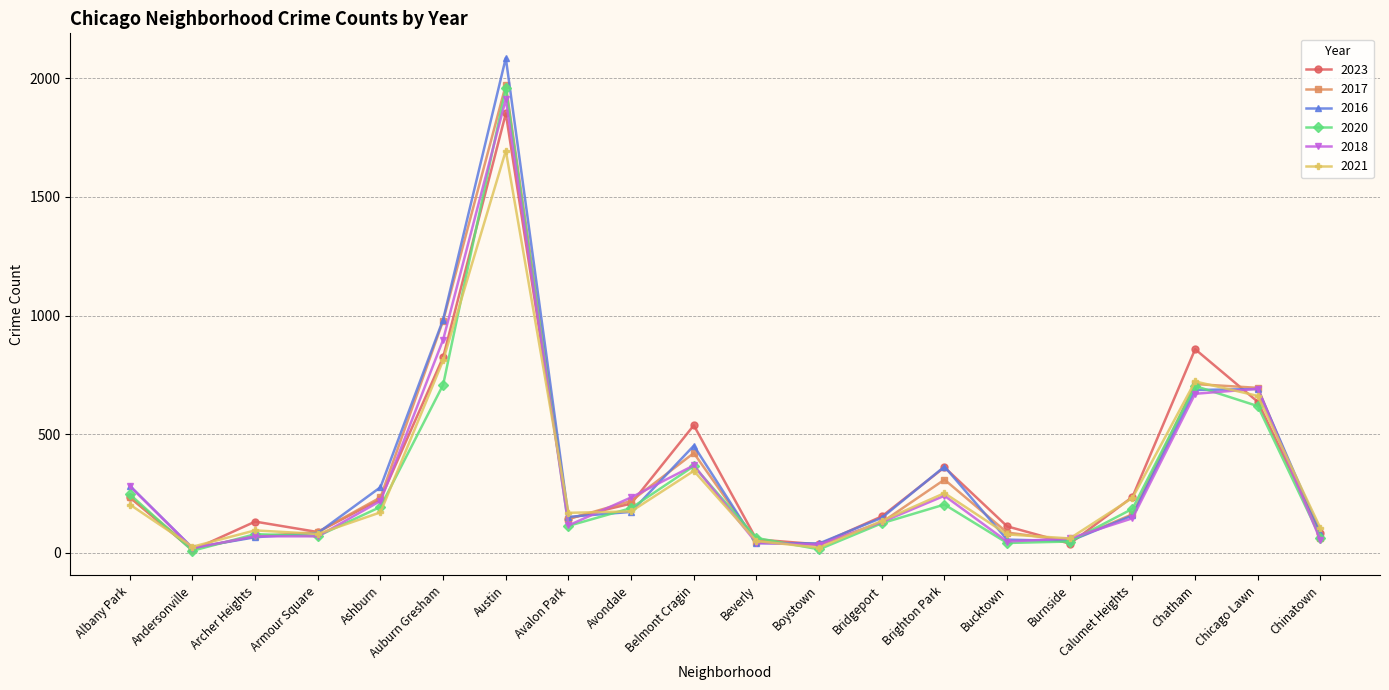

What is the sum of all 2016 values?

6879